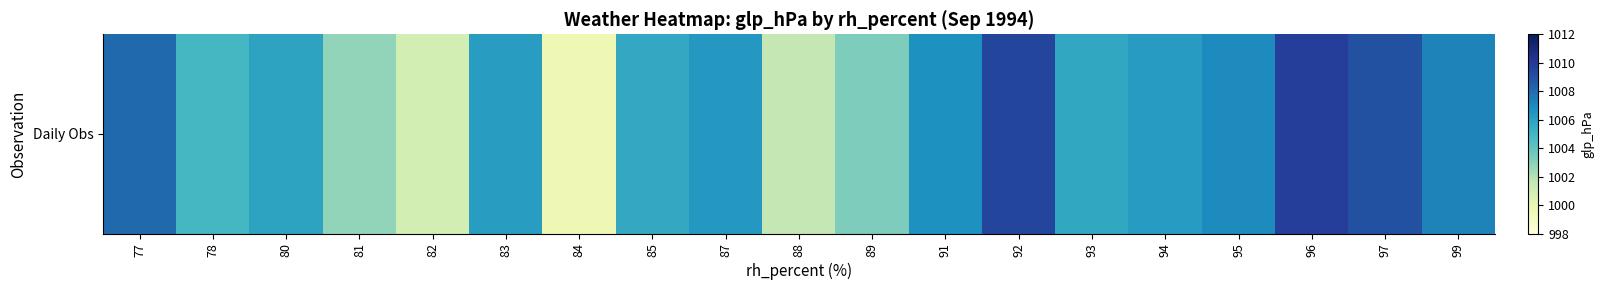

The chart shows a value of 1009.0 at 97. True or false?

True